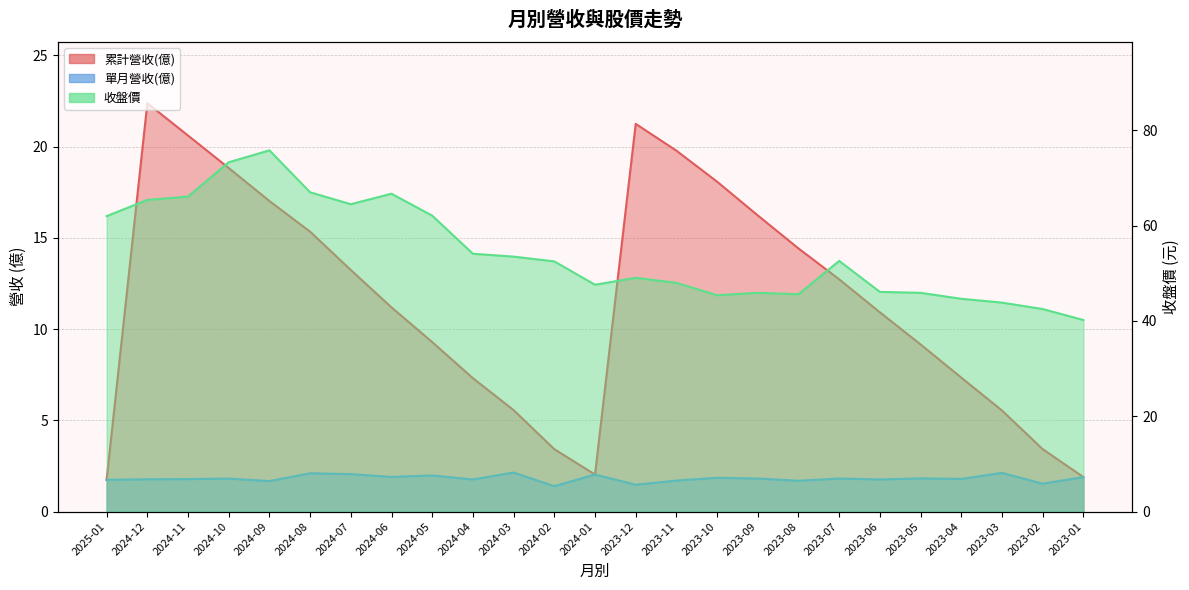

How many distinct data groups are displayed?

3